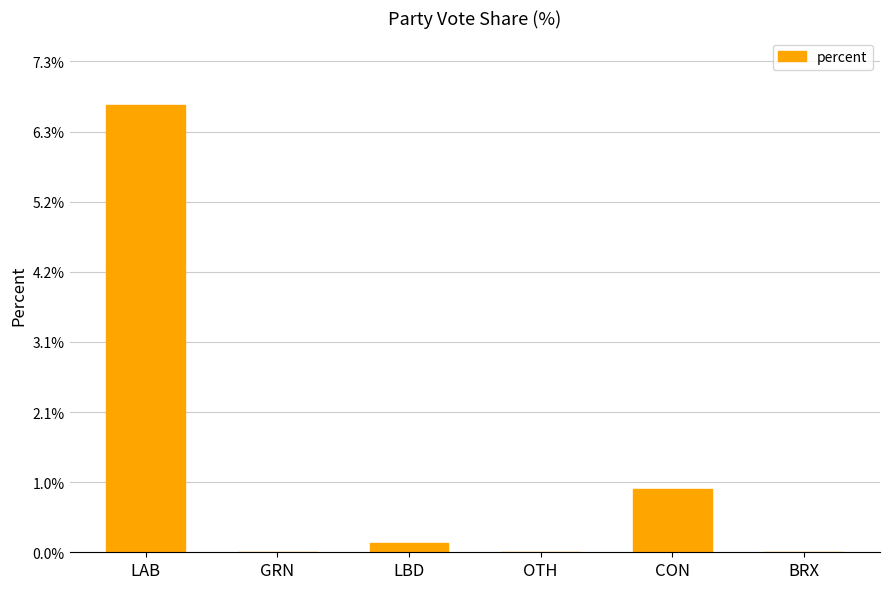

Which category has the highest value across all series?

LAB